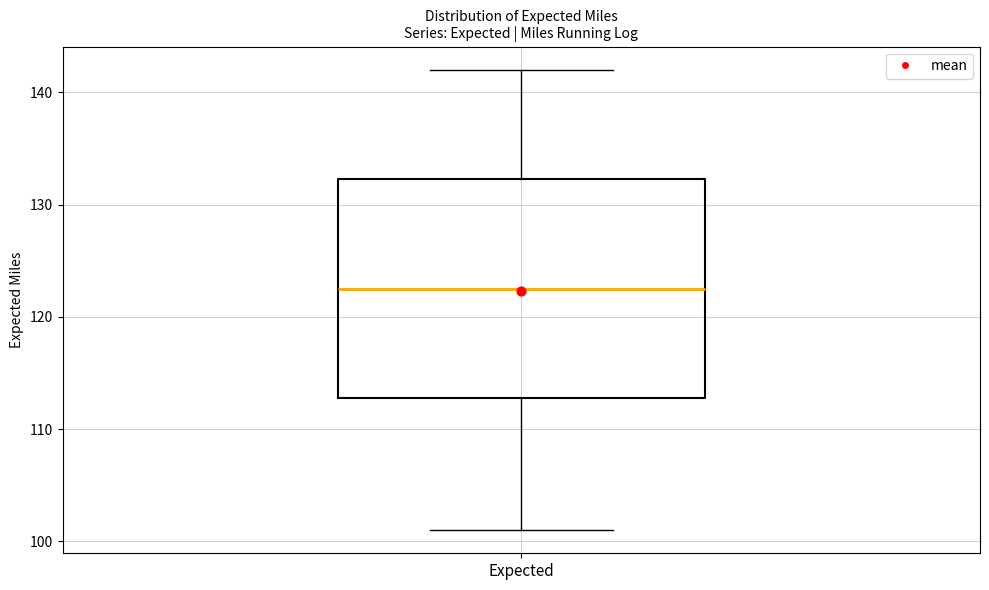

Where is the upper edge of the box for Expected on the y-axis? The values are not printed on the chart, so give them approximately, as read against the axis.

132